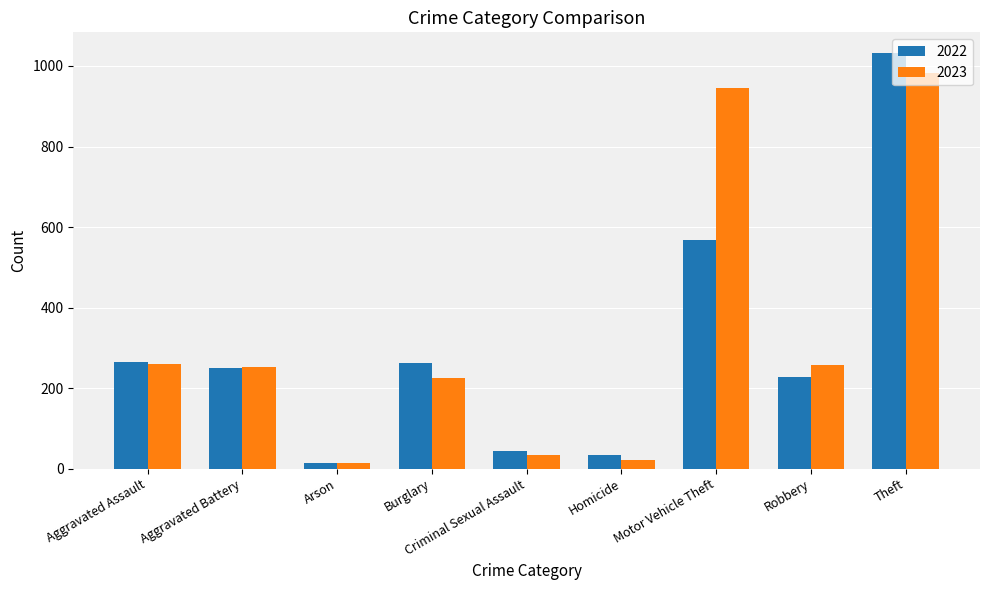

What is the average value of the 2023 series?

332